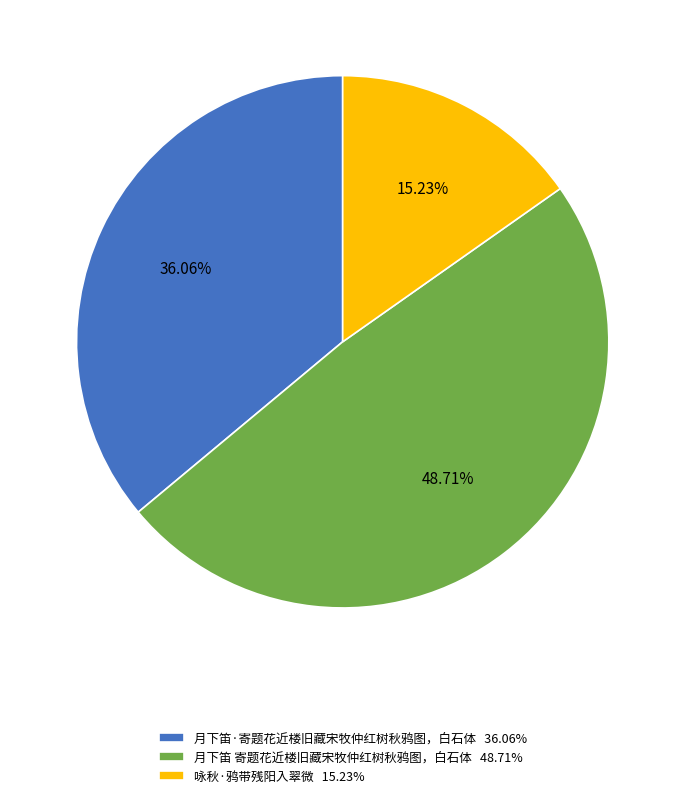

Rank the categories by value from lowest to highest.

咏秋·鸦带残阳入翠微, 月下笛·寄题花近楼旧藏宋牧仲红树秋鸦图，白石体, 月下笛 寄题花近楼旧藏宋牧仲红树秋鸦图，白石体